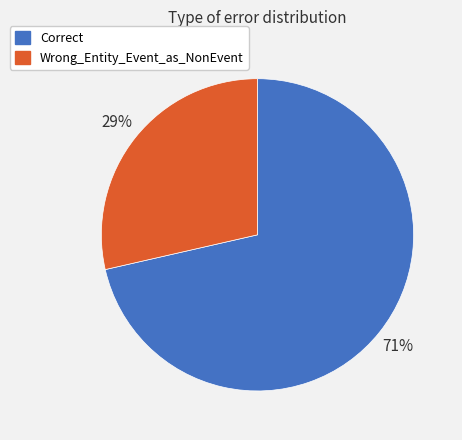

Count the number of slices in the pie.

2